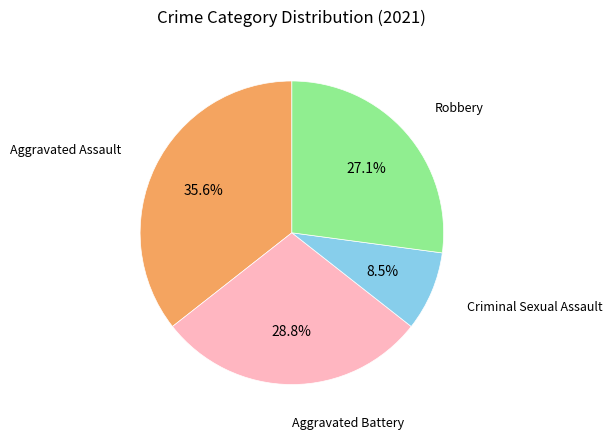

Count the number of slices in the pie.

4